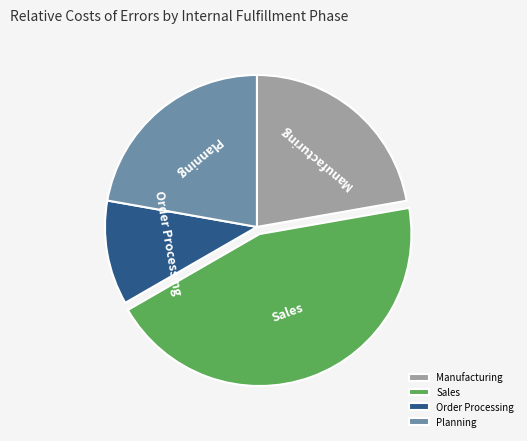

Is it true that Manufacturing is 37% of the pie?

False